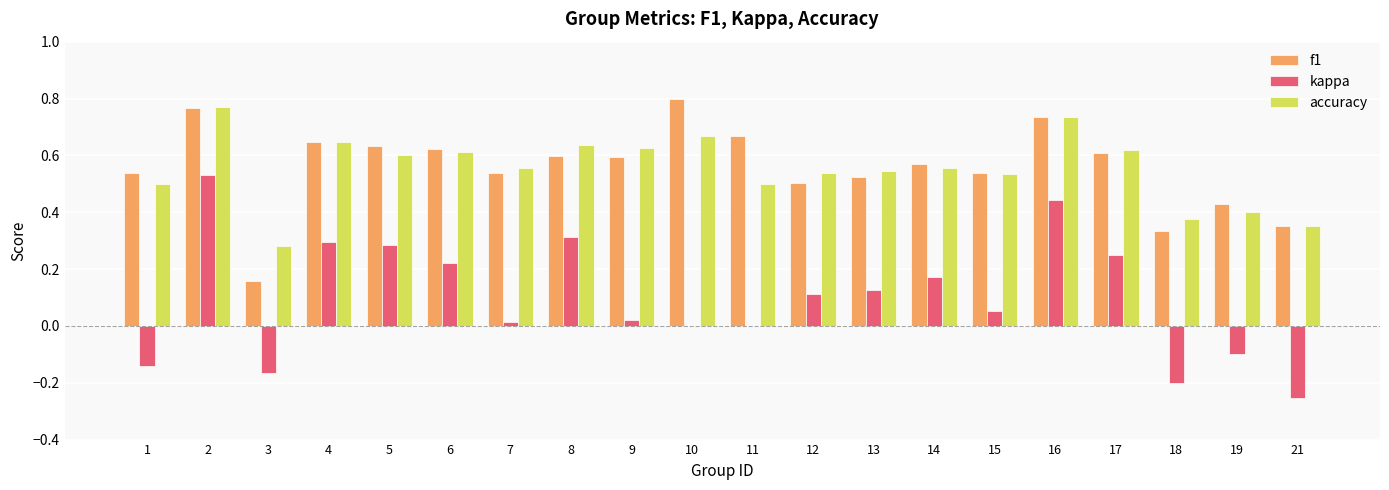

Which category has the highest value across all series?

10